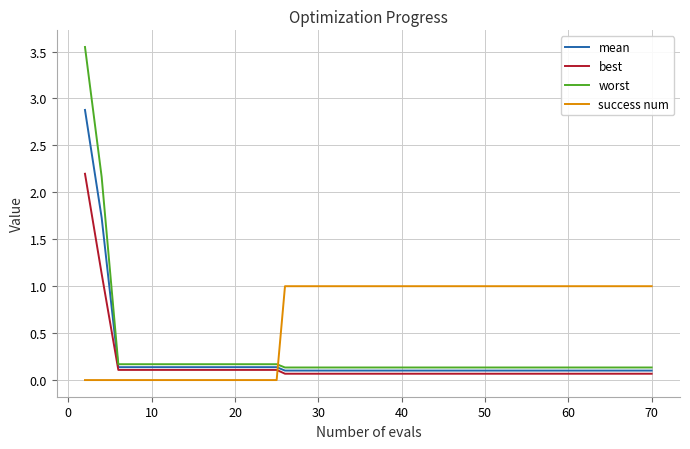

What is the maximum value for best?

2.2